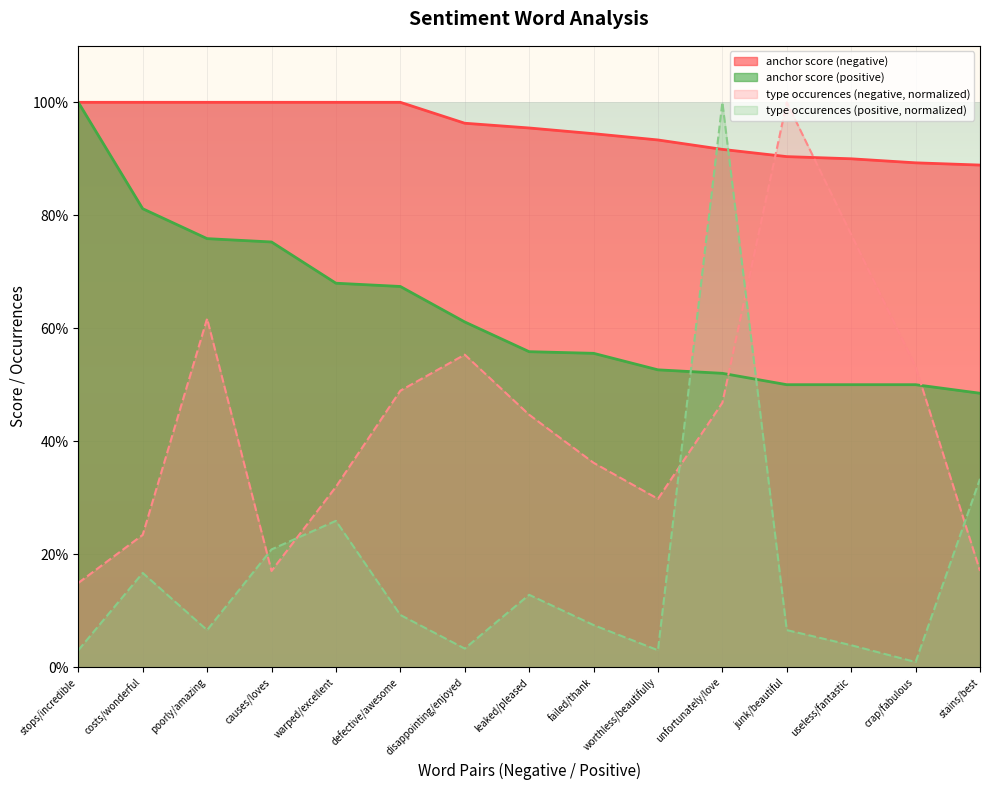

Reading left to right, list all the values displayed in this chart.

anchor score (negative): stops/incredible=1.0	costs/wonderful=1.0	poorly/amazing=1.0	causes/loves=1.0	warped/excellent=1.0	defective/awesome=1.0	disappointing/enjoyed=1.0	leaked/pleased=1.0	failed/thank=0.9	worthless/beautifully=0.9	unfortunately/love=0.9	junk/beautiful=0.9	useless/fantastic=0.9	crap/fabulous=0.9	stains/best=0.9
anchor score (positive): stops/incredible=1.0	costs/wonderful=0.8	poorly/amazing=0.8	causes/loves=0.8	warped/excellent=0.7	defective/awesome=0.7	disappointing/enjoyed=0.6	leaked/pleased=0.6	failed/thank=0.6	worthless/beautifully=0.5	unfortunately/love=0.5	junk/beautiful=0.5	useless/fantastic=0.5	crap/fabulous=0.5	stains/best=0.5
type occurences (negative): stops/incredible=0.1	costs/wonderful=0.2	poorly/amazing=0.6	causes/loves=0.2	warped/excellent=0.3	defective/awesome=0.5	disappointing/enjoyed=0.6	leaked/pleased=0.4	failed/thank=0.4	worthless/beautifully=0.3	unfortunately/love=0.5	junk/beautiful=1.0	useless/fantastic=0.8	crap/fabulous=0.5	stains/best=0.2
type occurences (positive): stops/incredible=0.0	costs/wonderful=0.2	poorly/amazing=0.1	causes/loves=0.2	warped/excellent=0.3	defective/awesome=0.1	disappointing/enjoyed=0.0	leaked/pleased=0.1	failed/thank=0.1	worthless/beautifully=0.0	unfortunately/love=1.0	junk/beautiful=0.1	useless/fantastic=0.0	crap/fabulous=0.0	stains/best=0.3